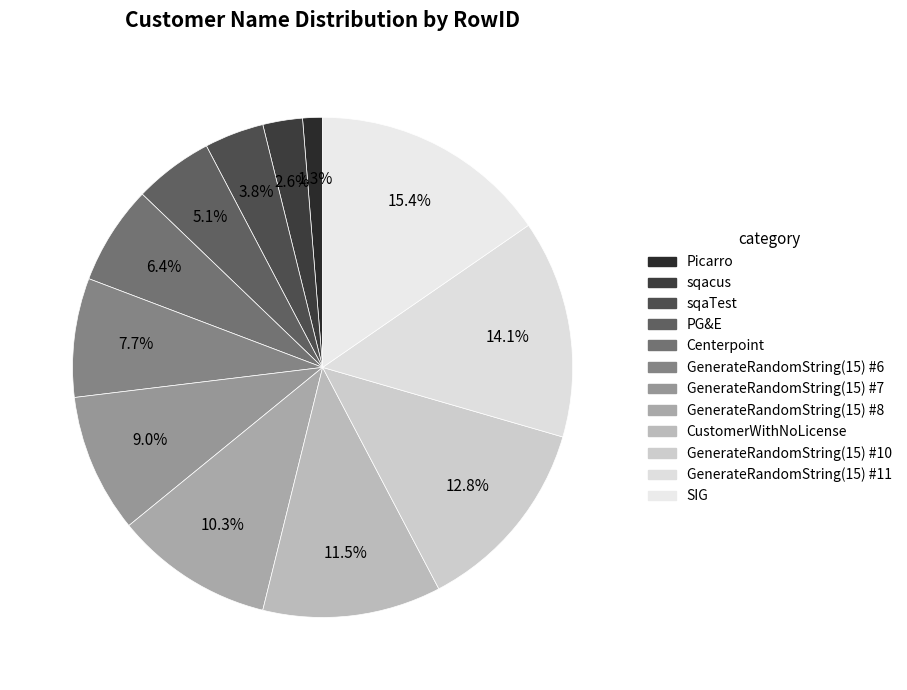

What is the smallest slice in the pie chart?

Picarro